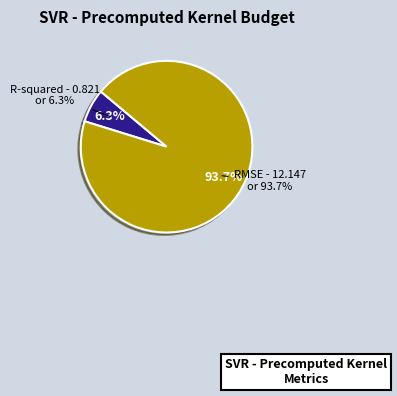

Does R-squared account for over 50% of the chart?

No